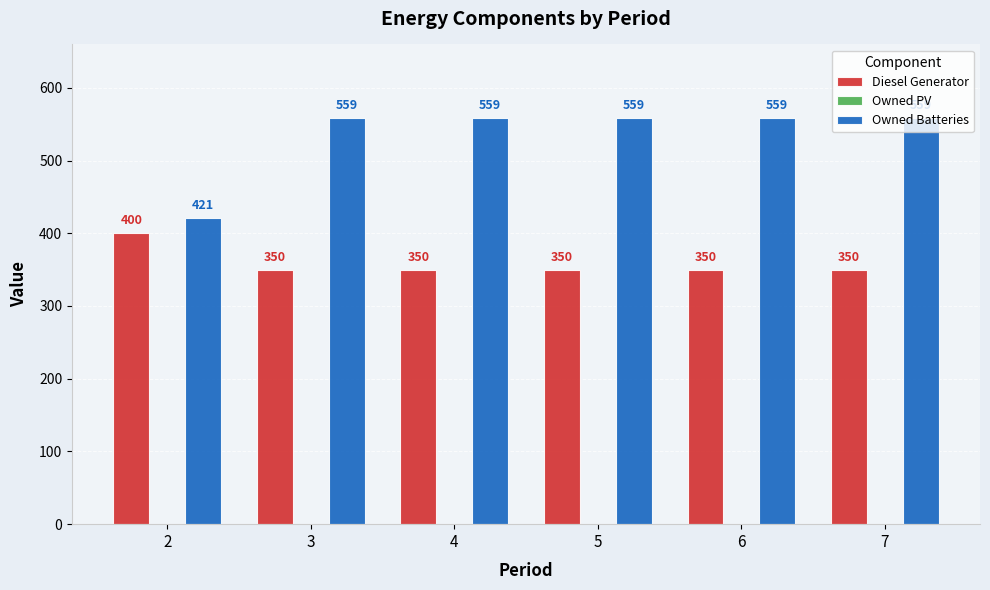

Which series has the largest range (max minus min)?

Owned Batteries